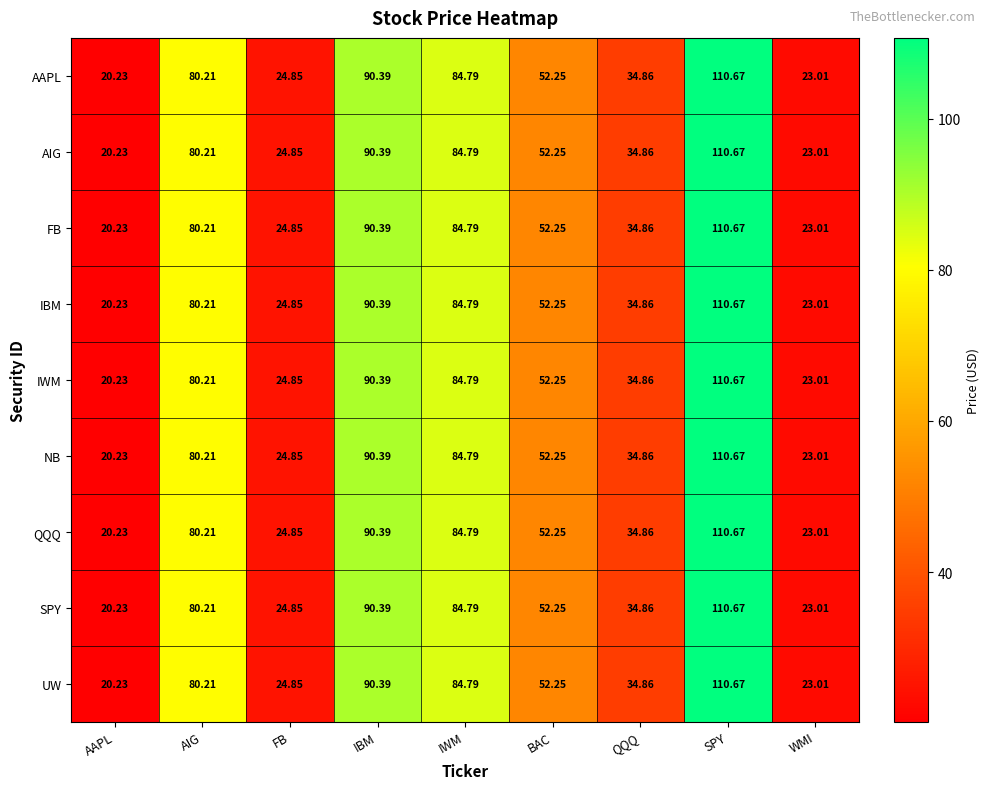

At which category is the sum across all series the highest?

SPY